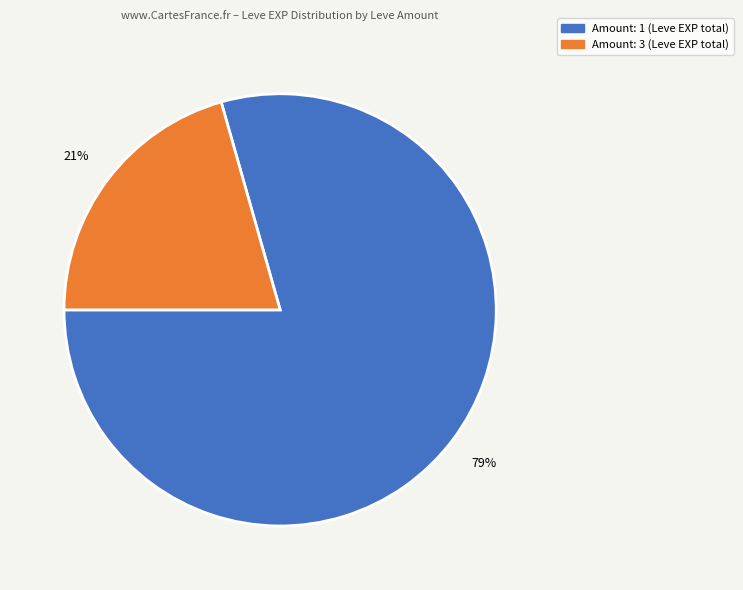

To the nearest percent, what is the average slice percentage?

50%